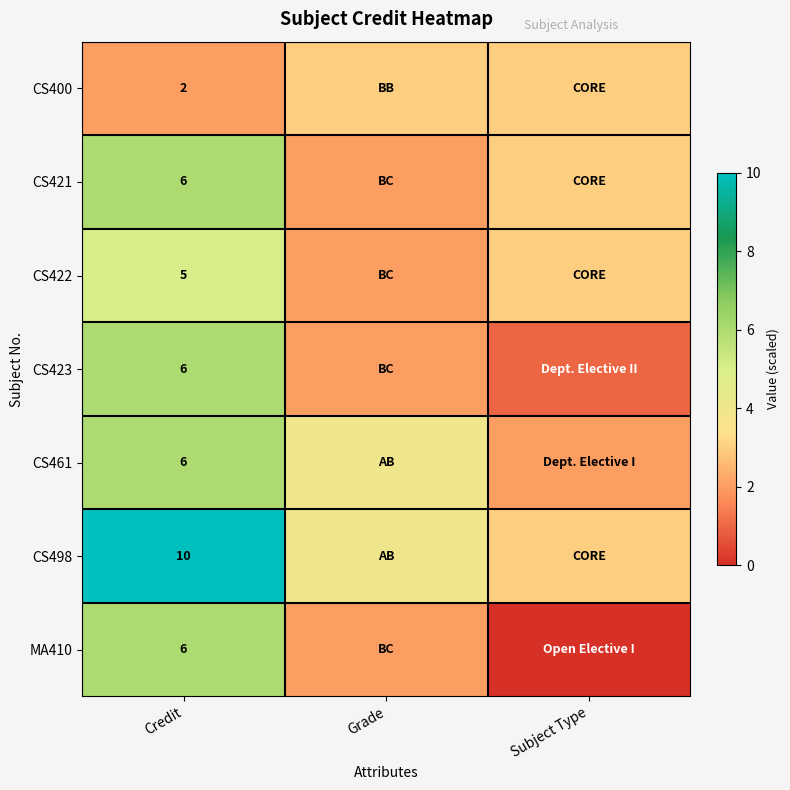

True or false: CS421 has a value of 6 at Credit.

True